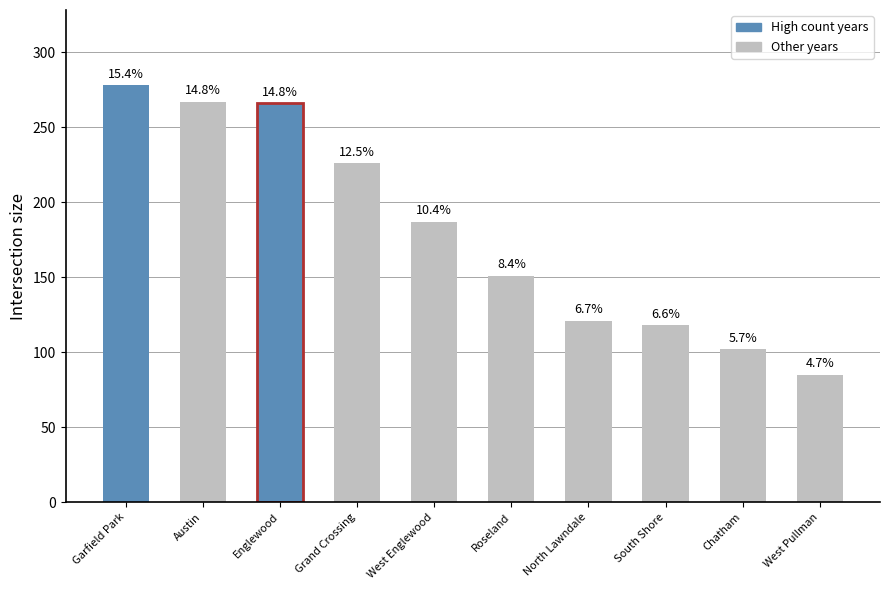

How many bars are there in total?

10